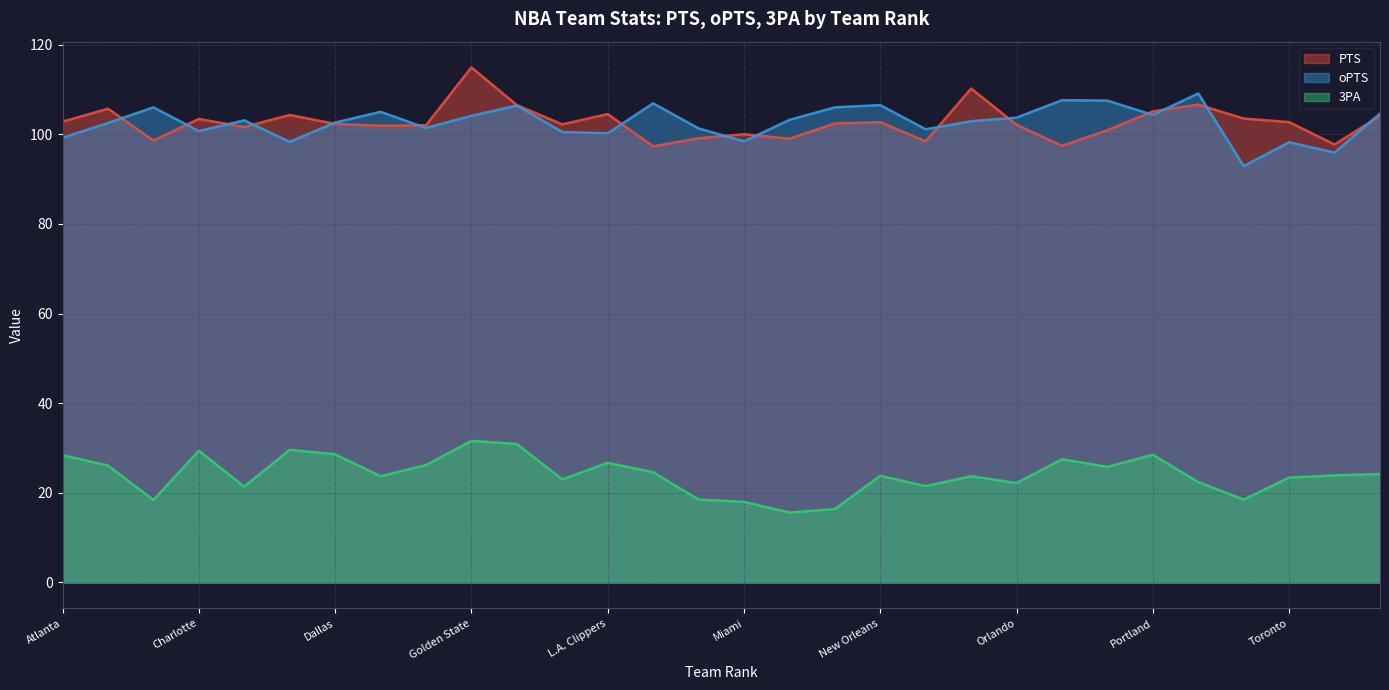

Which series has the widest spread of values?

PTS